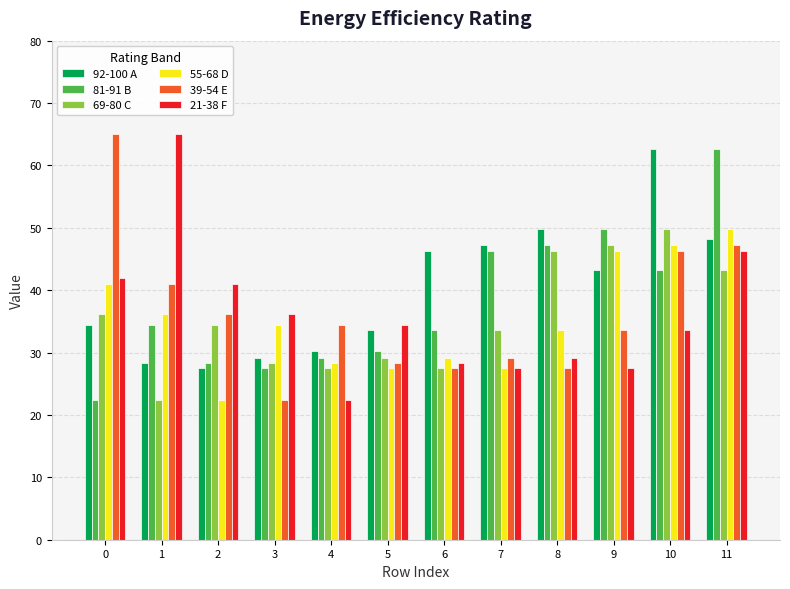

Which series has the largest total across all categories?

92-100 A